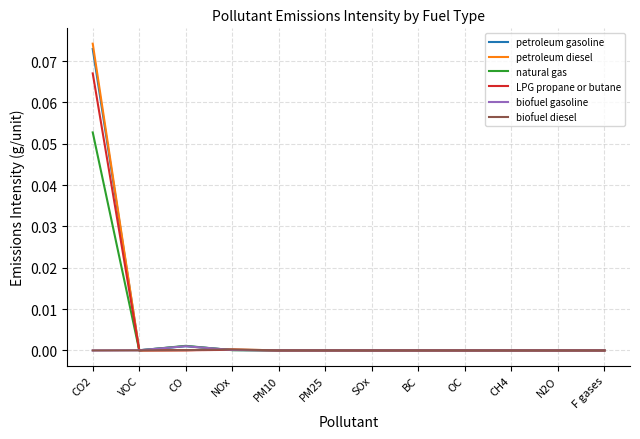

The value of petroleum diesel at F gases is 0.0. True or false?

True